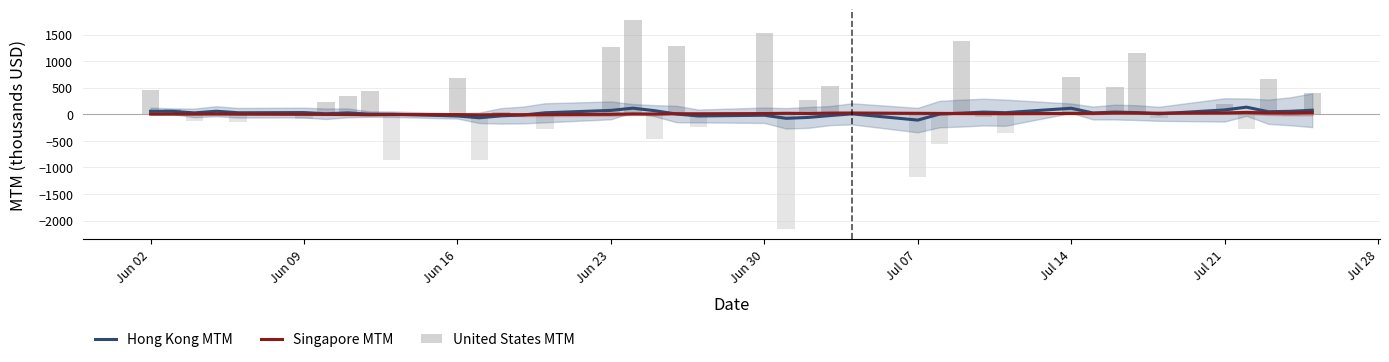

Reading left to right, extract all data points from this chart.

Hong Kong MTM: 55.9	55.1	25.4	57.1	27.9	31.7	9.2	25.9	2.4	1.1	-33.2	-66.1	-30.5	-14.2	27.4	72.6	114.6	66.5	3.4	-32.4	-18.9	-76.9	-59.8	-25.3	7.4	-109.8	3.4	21.0	40.7	29.5	113.1	23.8	41.2	30.6	8.0	81.1	133.6	47.2	55.6	76.0
Singapore MTM: 3.3	2.6	2.8	4.7	2.5	-1.3	-2.9	-5.3	-10.2	-6.2	-6.0	-12.3	-6.3	-9.6	-6.1	-1.9	5.5	4.4	10.3	9.2	13.1	18.4	14.3	21.7	23.4	17.6	16.1	14.6	13.5	11.4	15.3	16.9	23.8	22.7	19.8	25.4	34.6	24.6	23.8	30.7
United States MTM: 461.2	102.4	-127.5	50.7	-151.6	-83.9	231.7	347.2	445.2	-854.5	689.0	-865.0	37.7	0.0	-283.5	1257.7	1779.1	-472.4	1281.6	-238.2	1531.5	-2158.2	260.2	525.3	0.0	-1175.9	-563.1	1382.5	-54.2	-352.8	705.1	-8.1	508.5	1161.1	-75.9	194.4	-274.0	667.2	-30.2	405.7